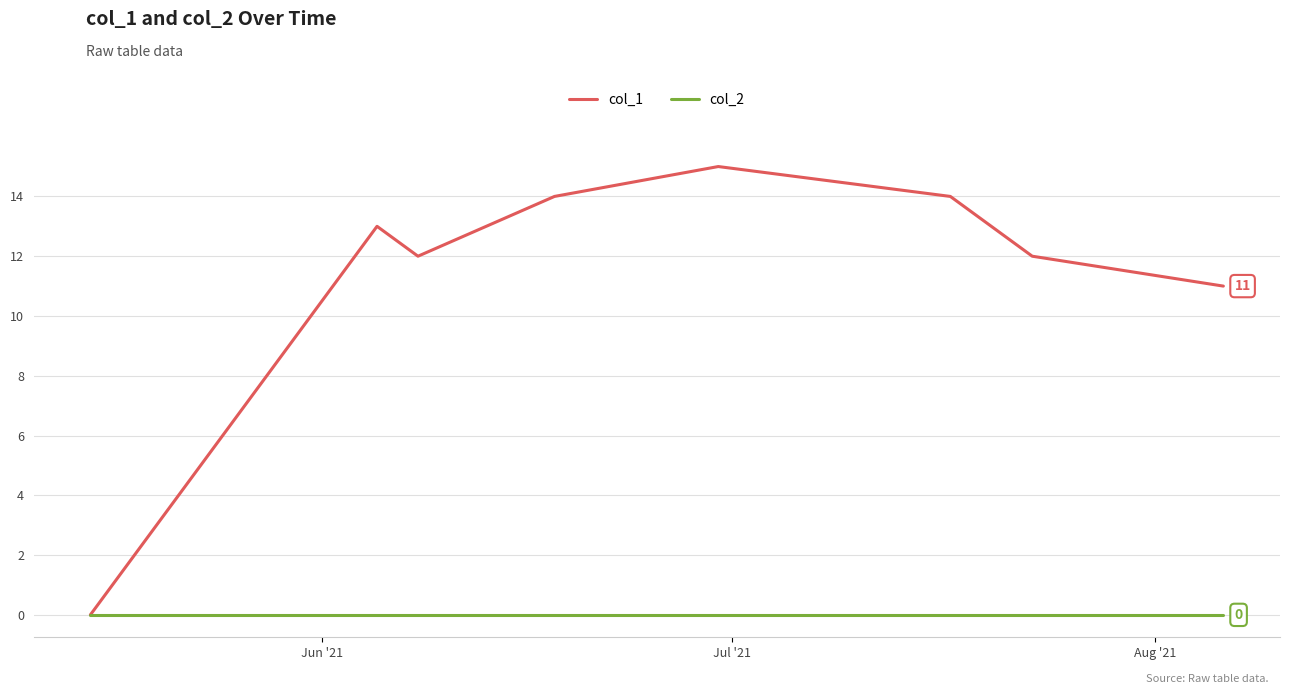

Which series has the widest spread of values?

col_1